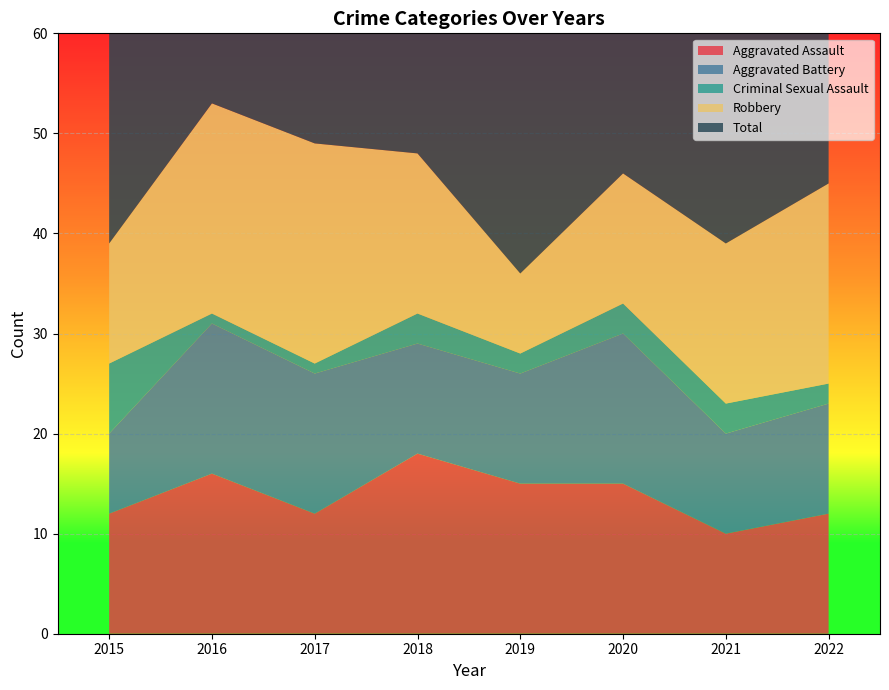

Reading left to right, extract all data points from this chart.

Aggravated Assault: 2015=12	2016=16	2017=12	2018=18	2019=15	2020=15	2021=10	2022=12
Aggravated Battery: 2015=8	2016=15	2017=14	2018=11	2019=11	2020=15	2021=10	2022=11
Criminal Sexual Assault: 2015=7	2016=1	2017=1	2018=3	2019=2	2020=3	2021=3	2022=2
Robbery: 2015=12	2016=21	2017=22	2018=16	2019=8	2020=13	2021=16	2022=20
Total: 2015=41	2016=54	2017=49	2018=48	2019=36	2020=48	2021=41	2022=45